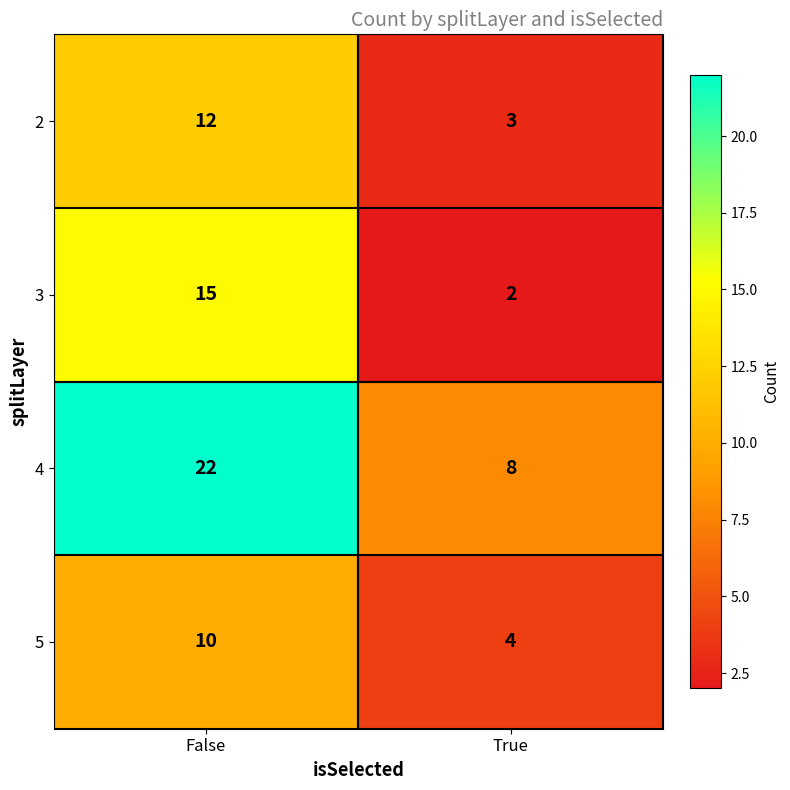

How many categories are shown in the chart?

2